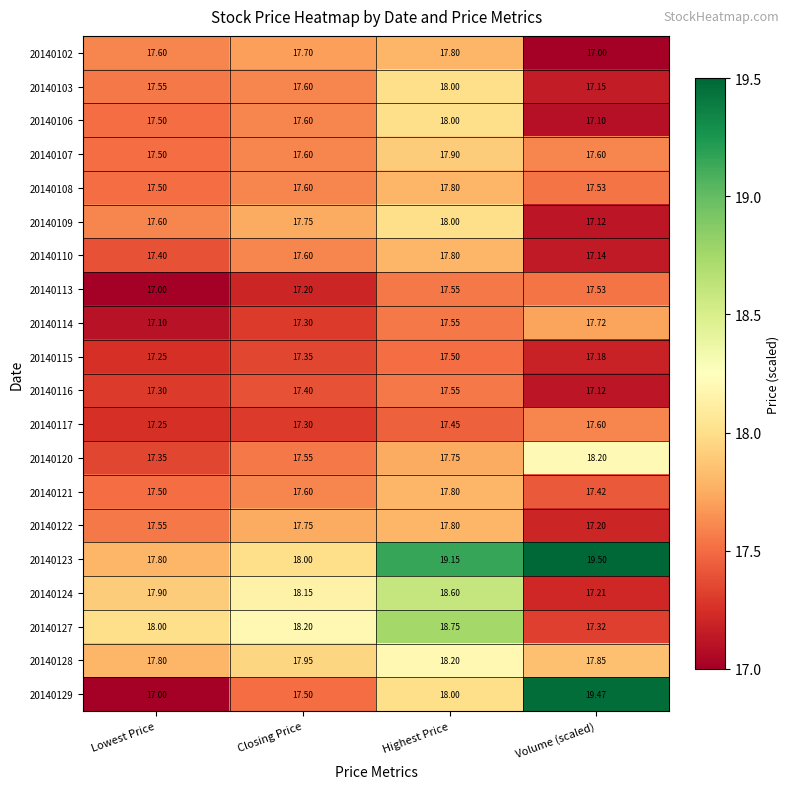

List the labels in order of 20140127 value, largest first.

Highest Price, Closing Price, Lowest Price, Volume (scaled)